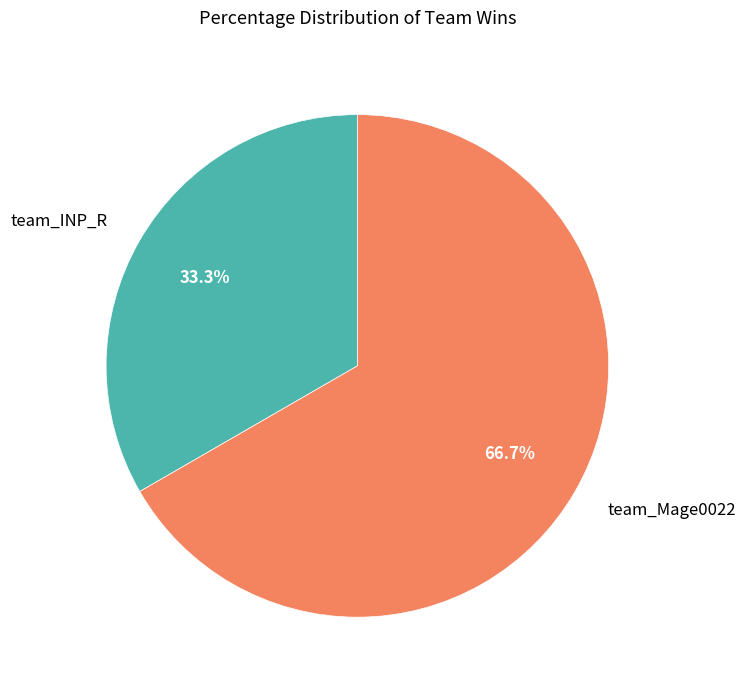

Is it true that team_Mage0022 is 52% of the pie?

False